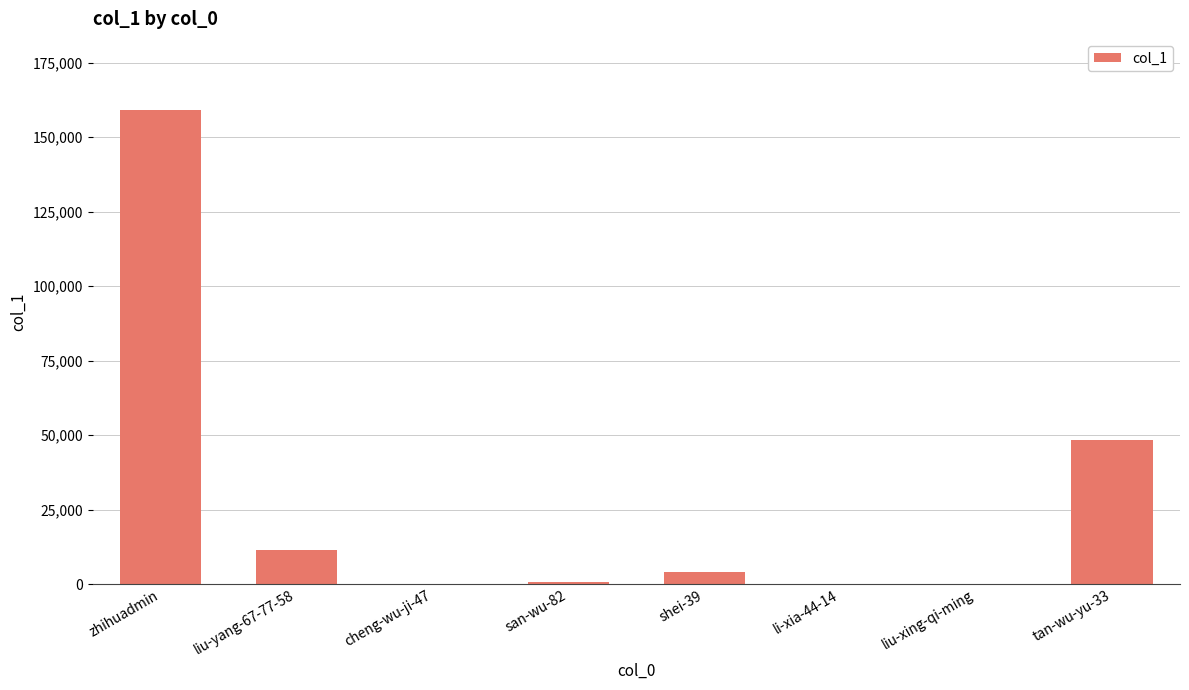

What is the change in value from zhihuadmin to cheng-wu-ji-47?

-159062